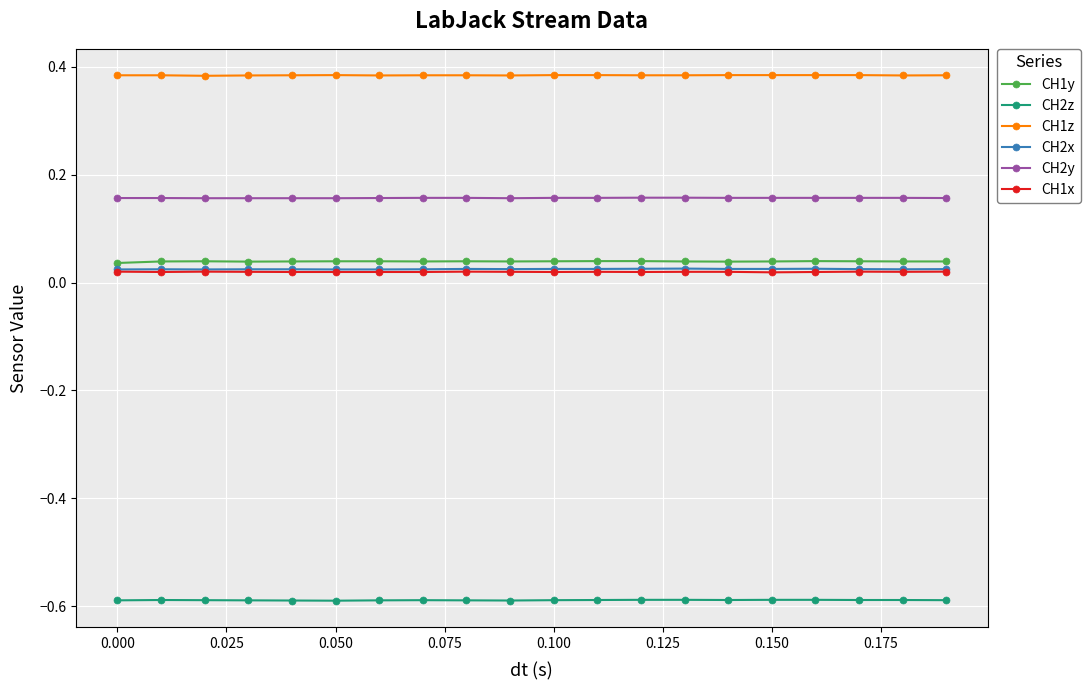

True or false: CH2y and CH1y cross at least once.

False